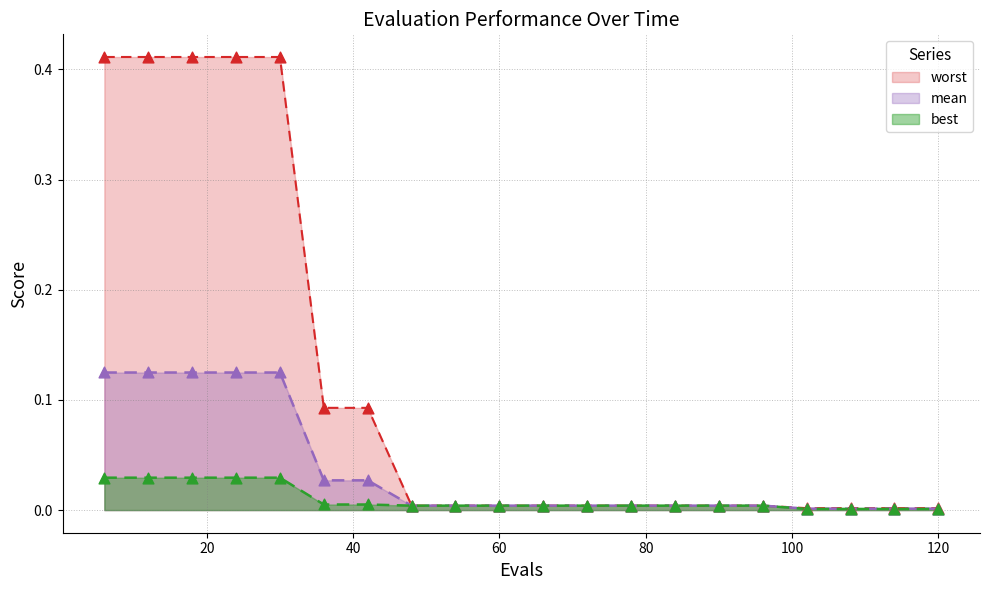

Which series has the largest total across all categories?

worst